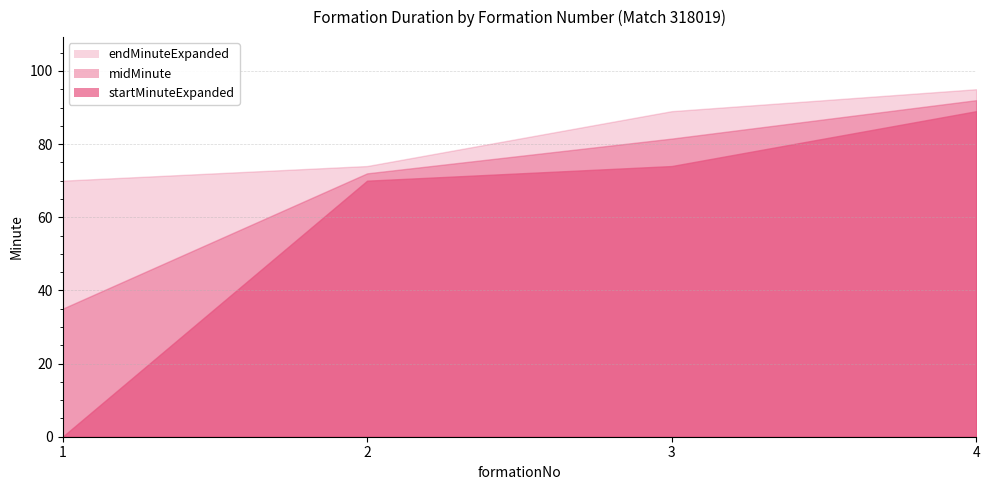

What is the value of the startMinuteExpanded point at the 2nd from the left?

70